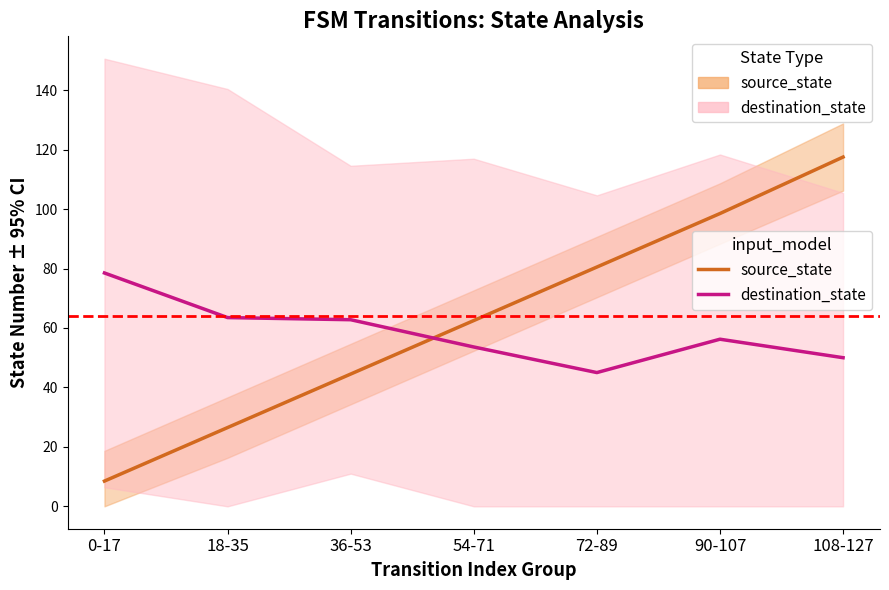

At which category does the chart reach its peak across all series?

108-127